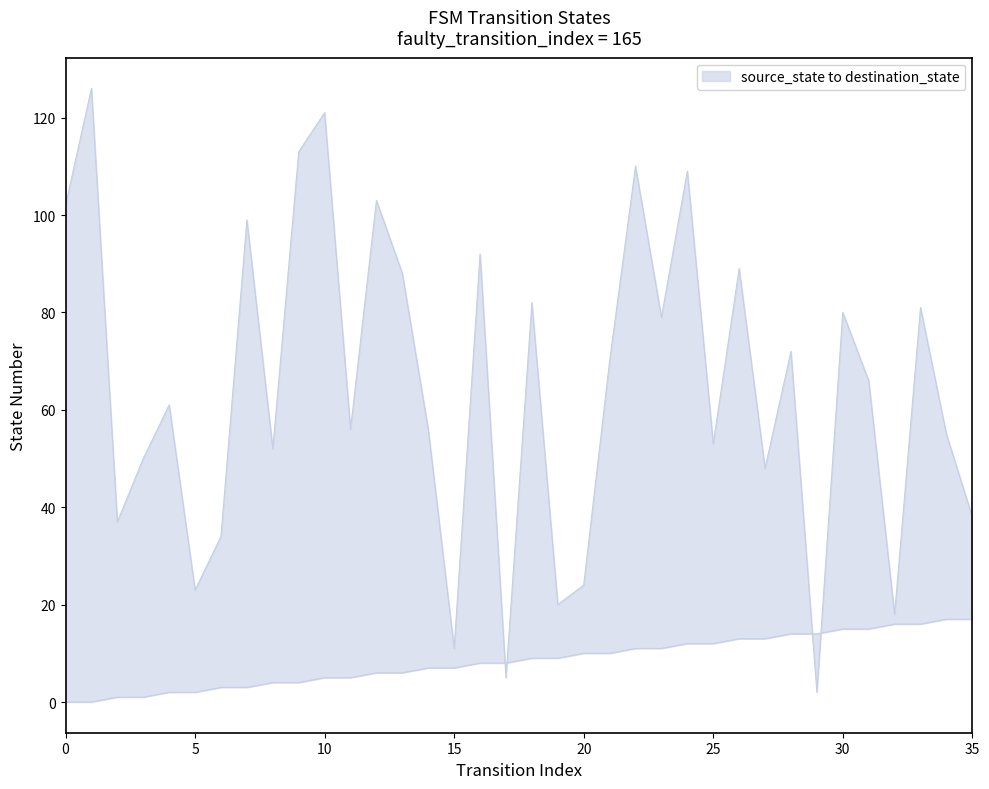

Where is destination_state nearest to the value 64?

31